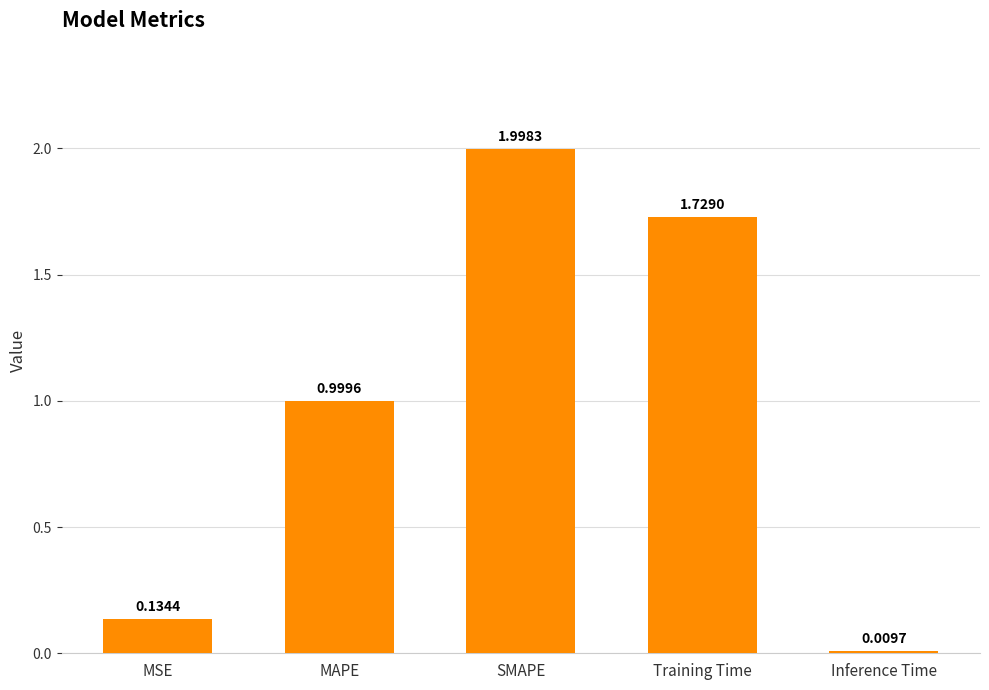

Which has a higher value, SMAPE or MSE?

SMAPE